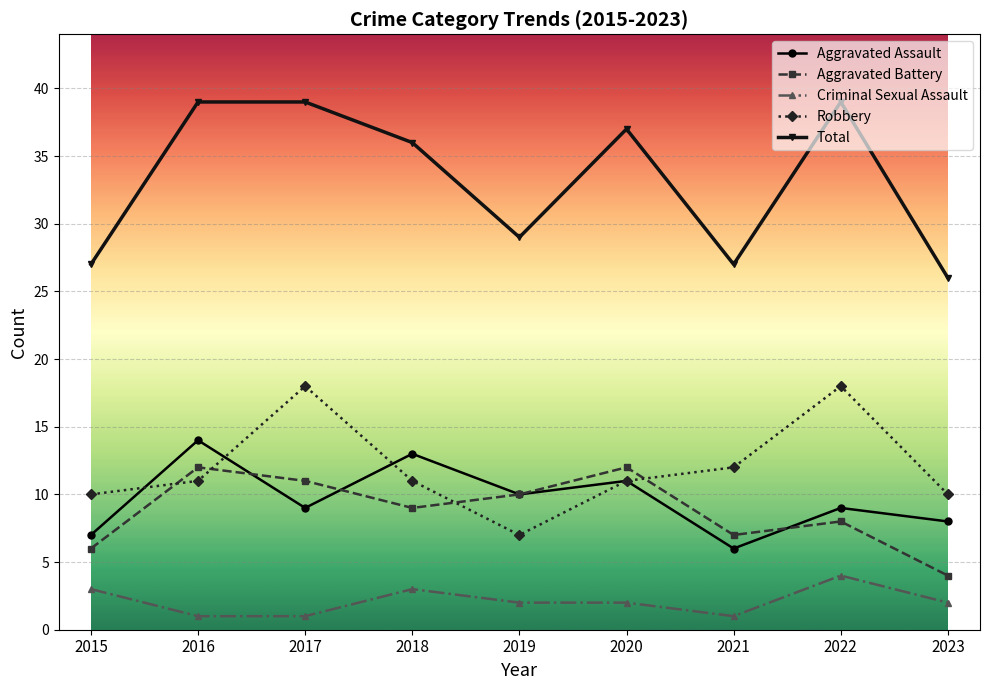

What is the difference between the maximum and minimum values in the Total series?

13